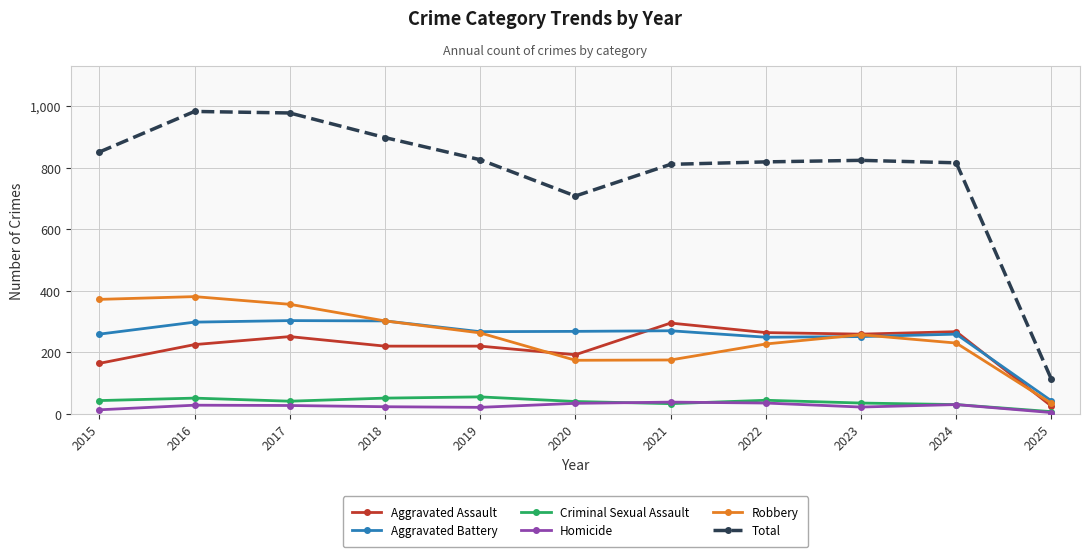

True or false: Total and Aggravated Battery cross at least once.

False